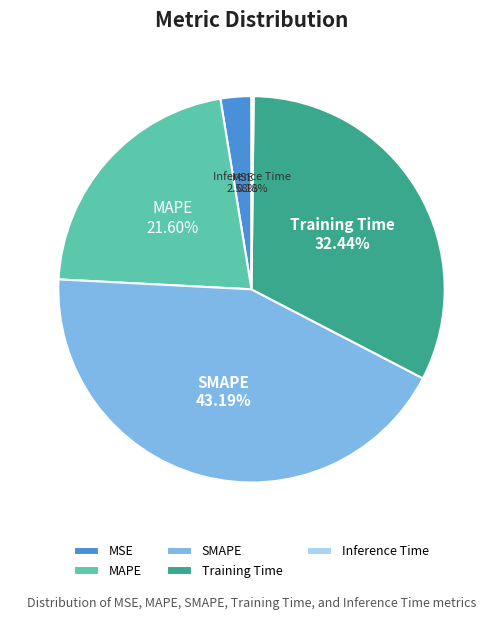

Is there a majority slice in this chart?

No